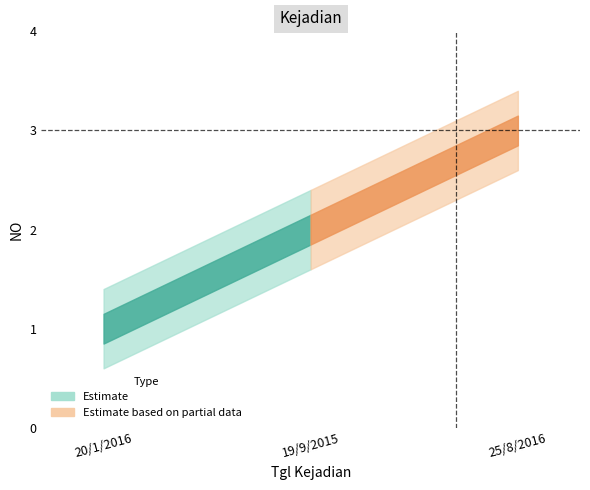

The value at 20/1/2016 is 2. True or false?

False